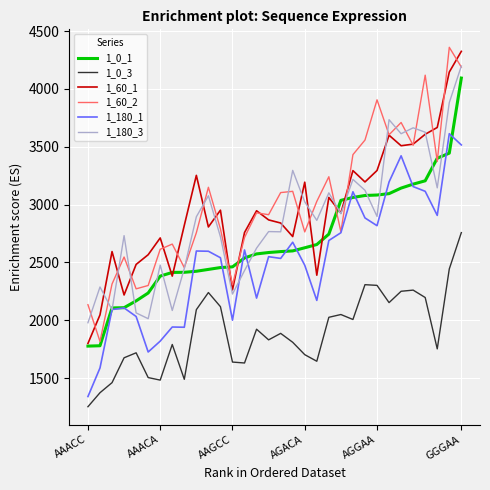

How many values in the 1_60_1 series are below 2928?

16